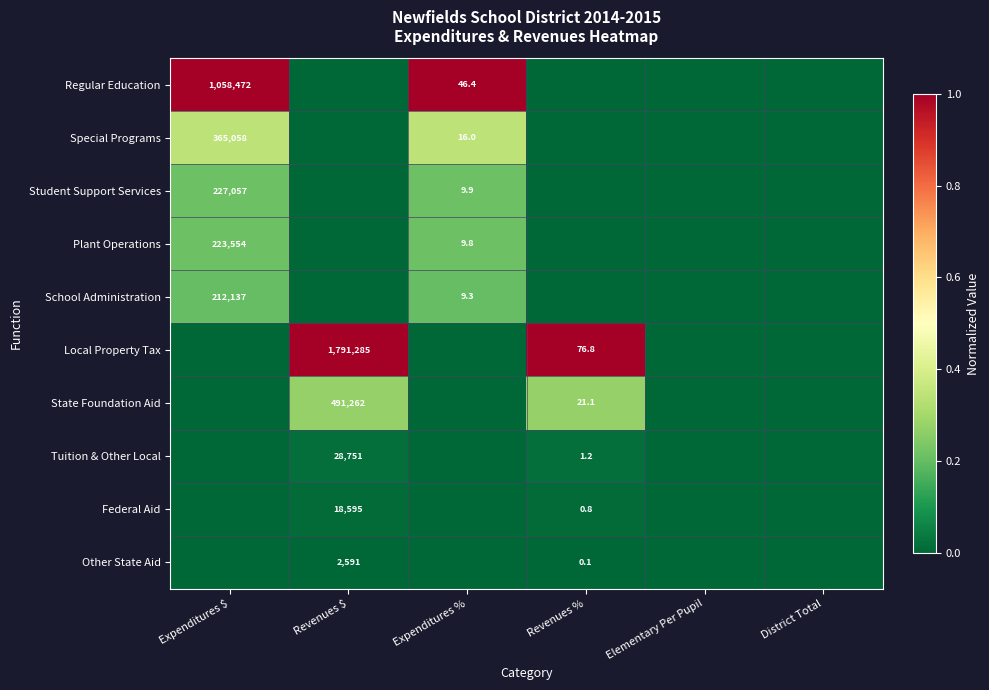

True or false: Local Property Tax has a value of 2999480.5 at Revenues $.

False